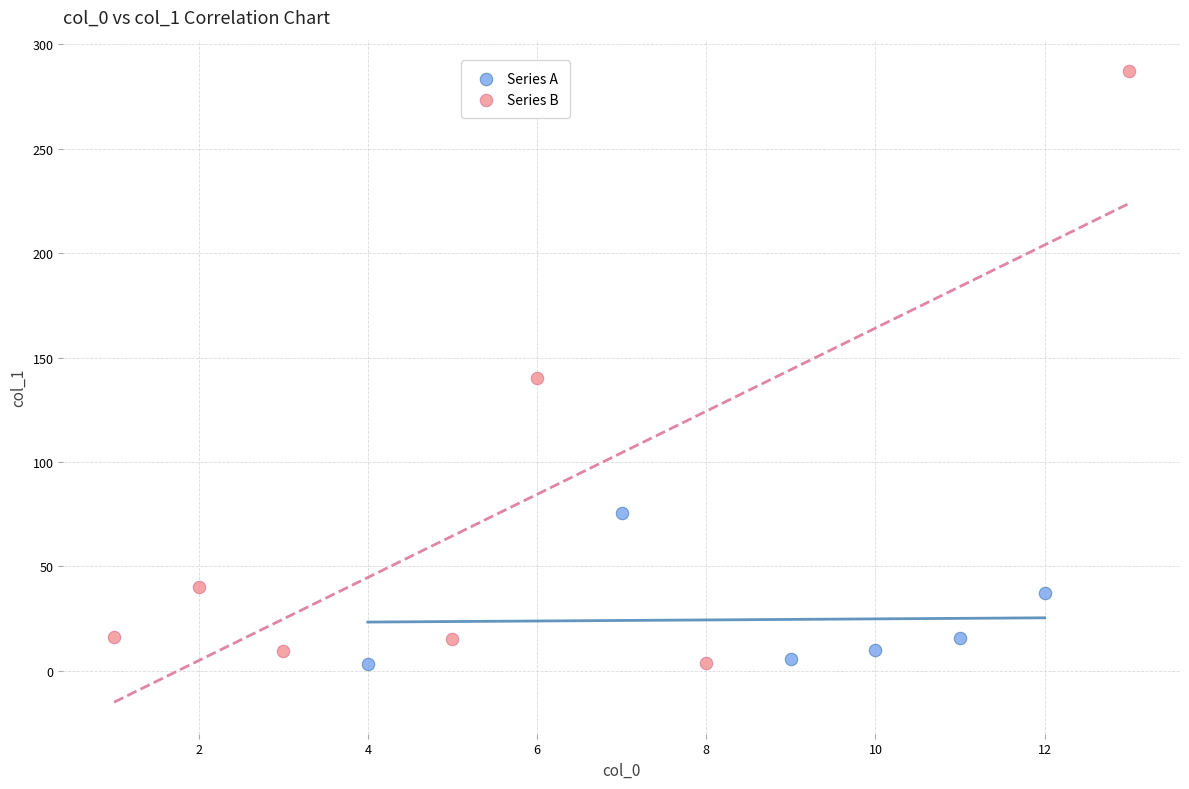

What are all the series names shown in the legend?

Series A, Series B